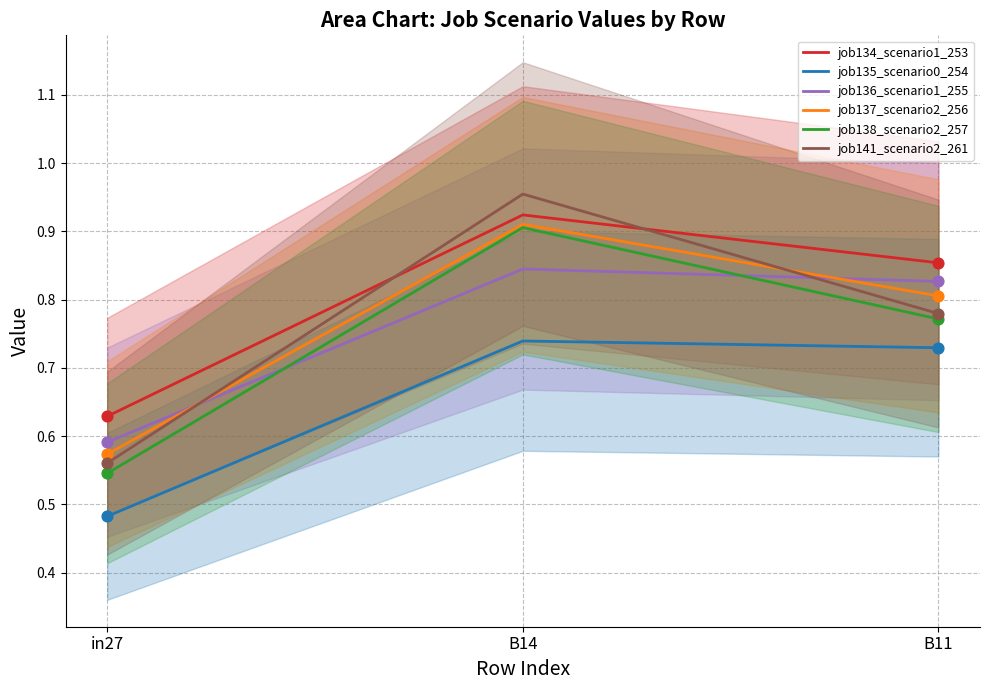

Which series has the largest Y range (max minus min)?

job141_scenario2_261